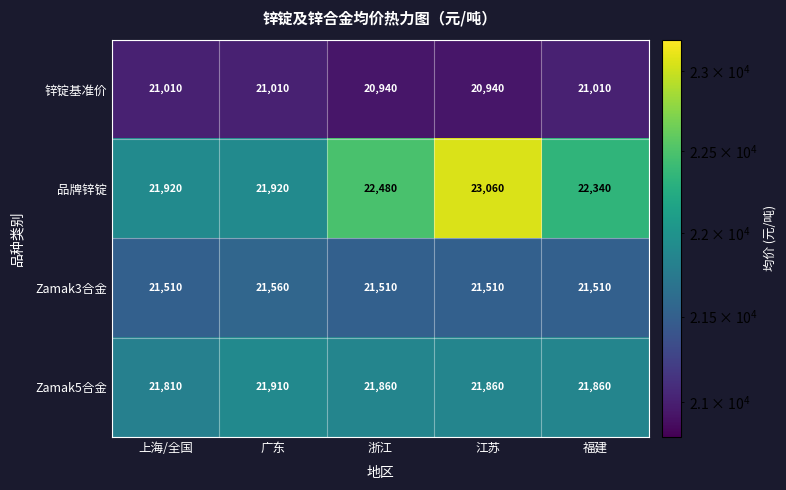

What is the sum of all Zamak5合金 values?

109300